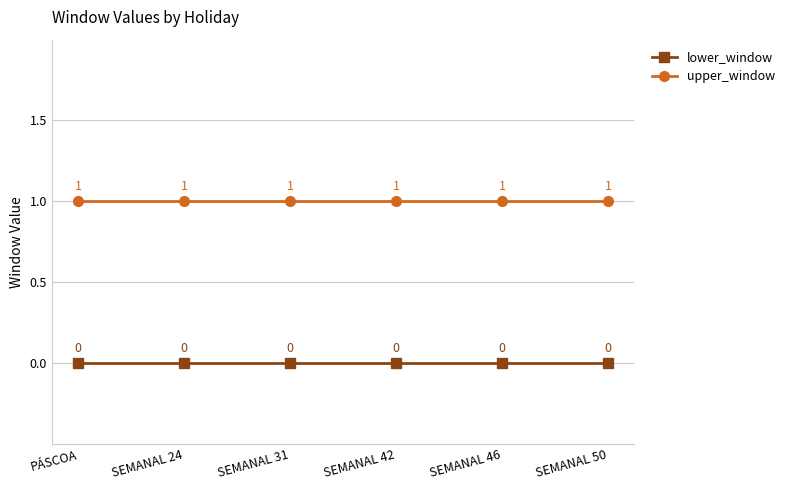

At how many categories does at least one series exceed 0?

6